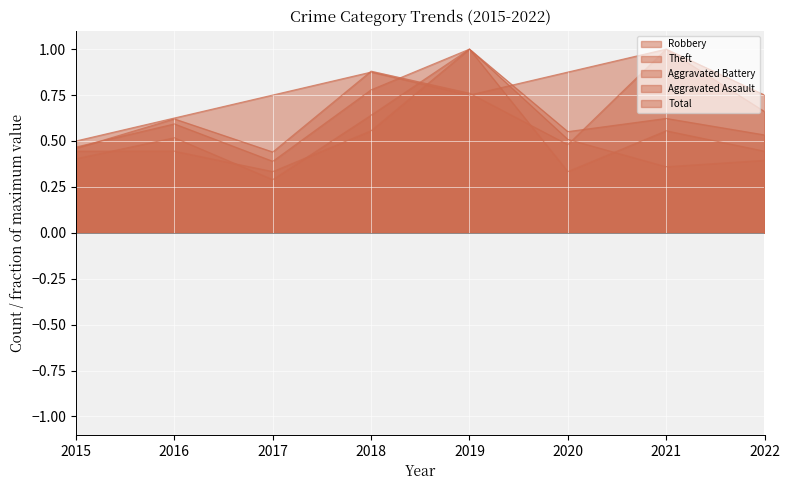

True or false: Total and Theft cross at least once.

False